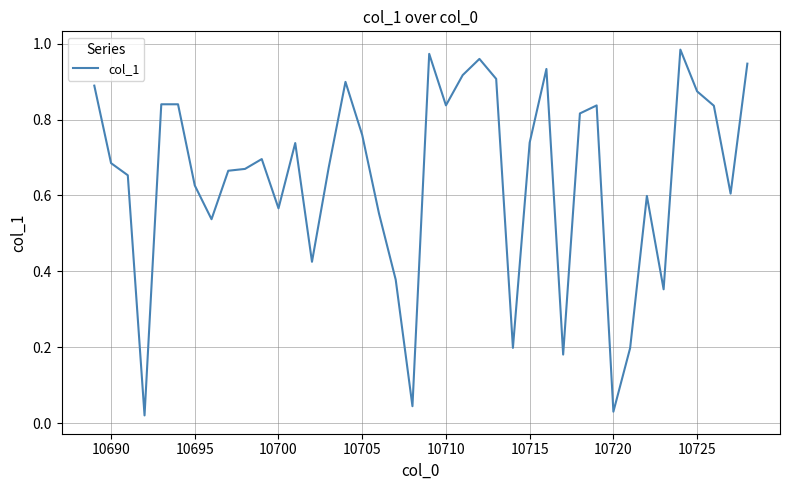

How many series are shown in this chart?

1